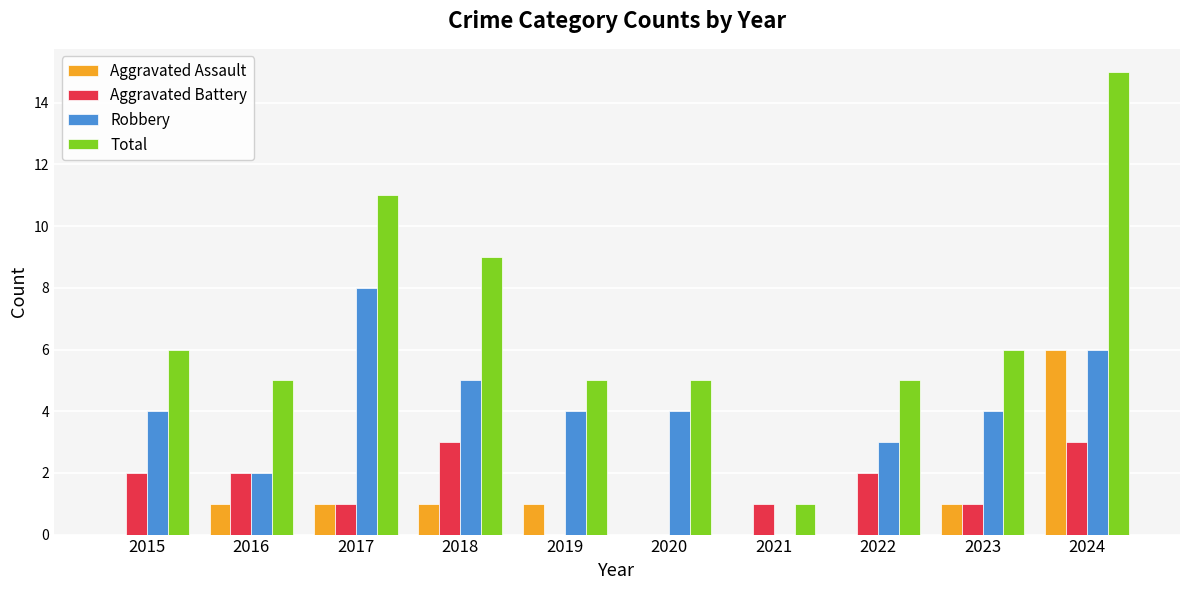

Reading left to right, extract all data points from this chart.

Aggravated Assault: 0	1	1	1	1	0	0	0	1	6
Aggravated Battery: 2	2	1	3	0	0	1	2	1	3
Robbery: 4	2	8	5	4	4	0	3	4	6
Total: 6	5	11	9	5	5	1	5	6	15